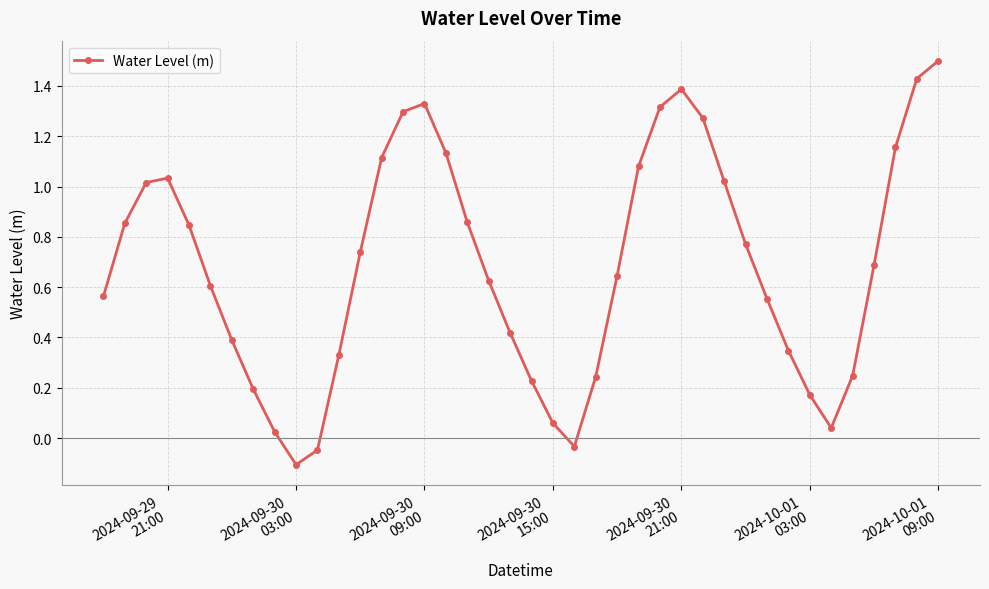

What is the greatest value displayed?

1.5